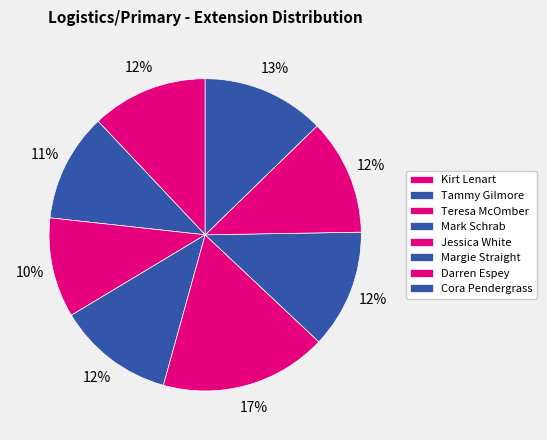

How many segments does this pie chart have?

8